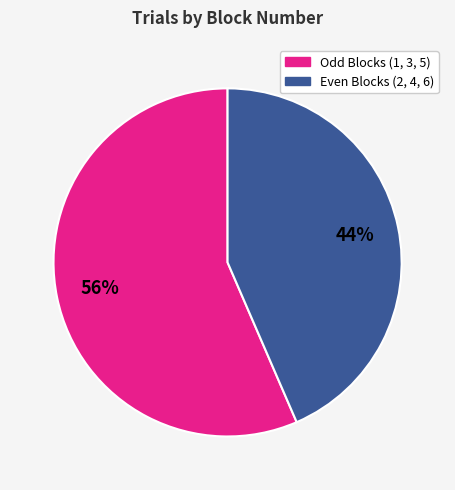

Rank the categories by value from lowest to highest.

Even Blocks (2, 4, 6), Odd Blocks (1, 3, 5)